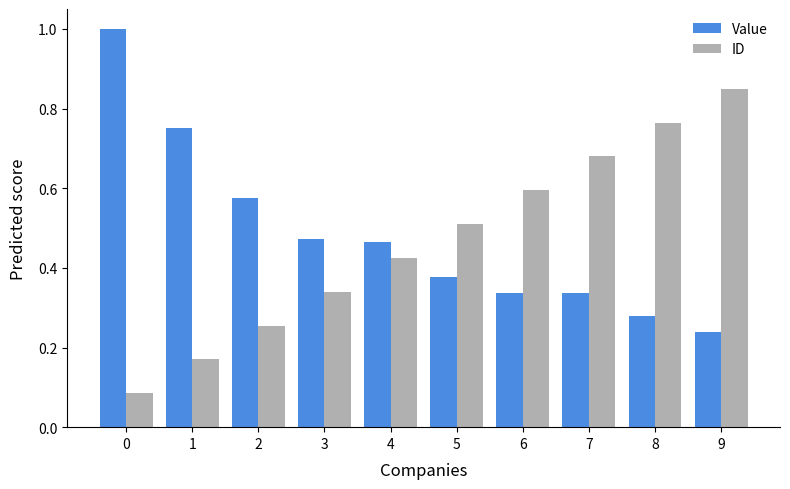

What is the total value across all series at 5?

0.9